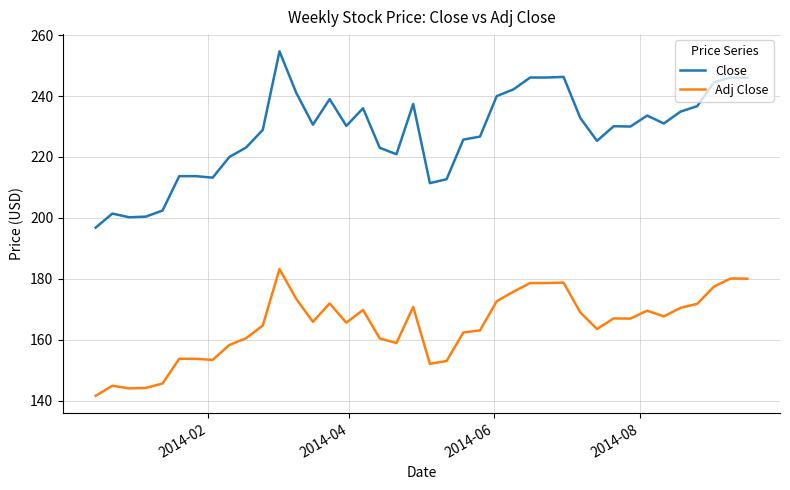

True or false: Close and Adj Close intersect in this chart.

False